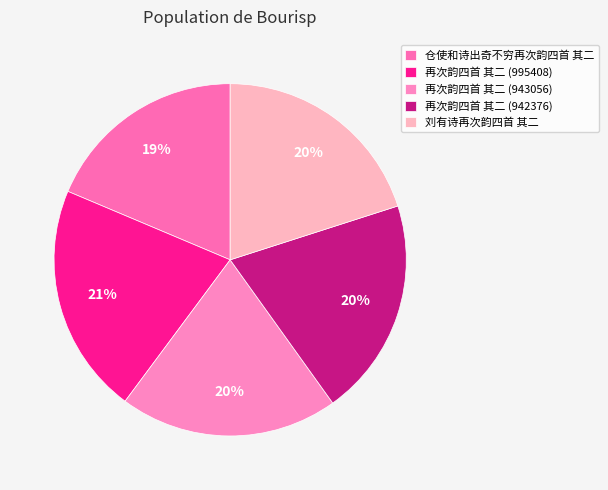

To the nearest percent, what portion does 仓使和诗出奇不穷再次韵四首 其二 represent?

19%